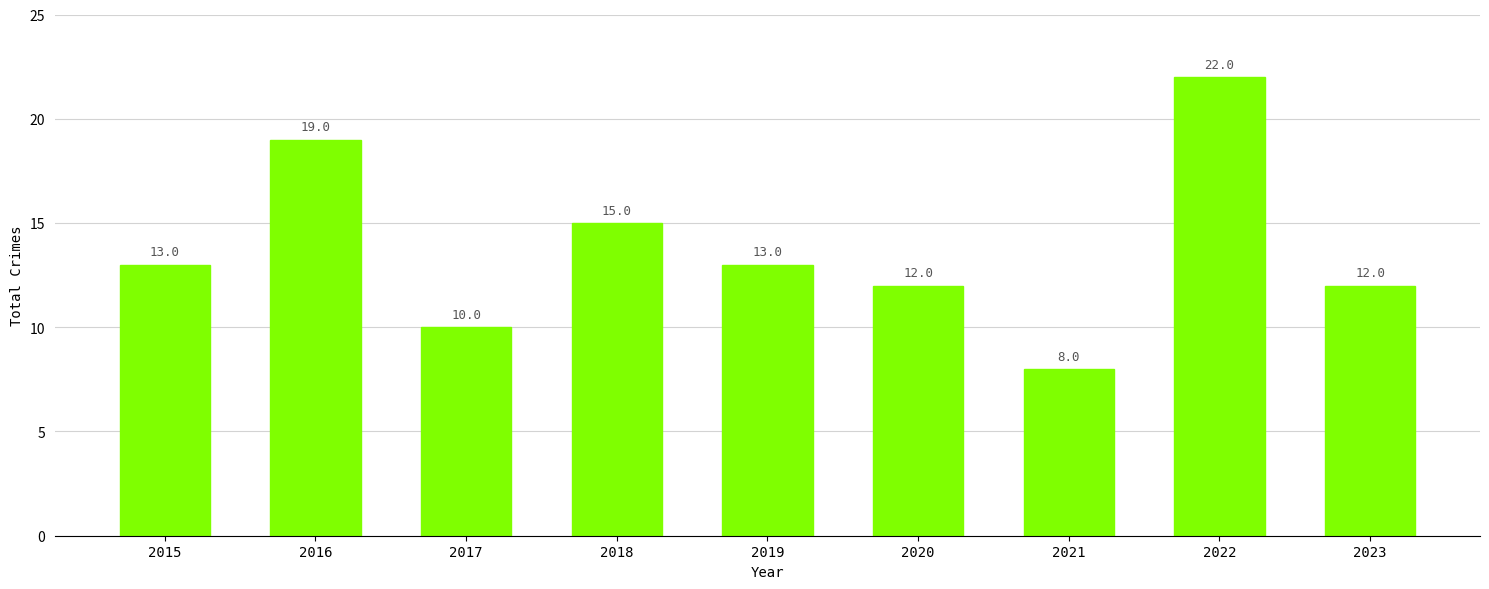

True or false: the data shows 3 at 2023.

False